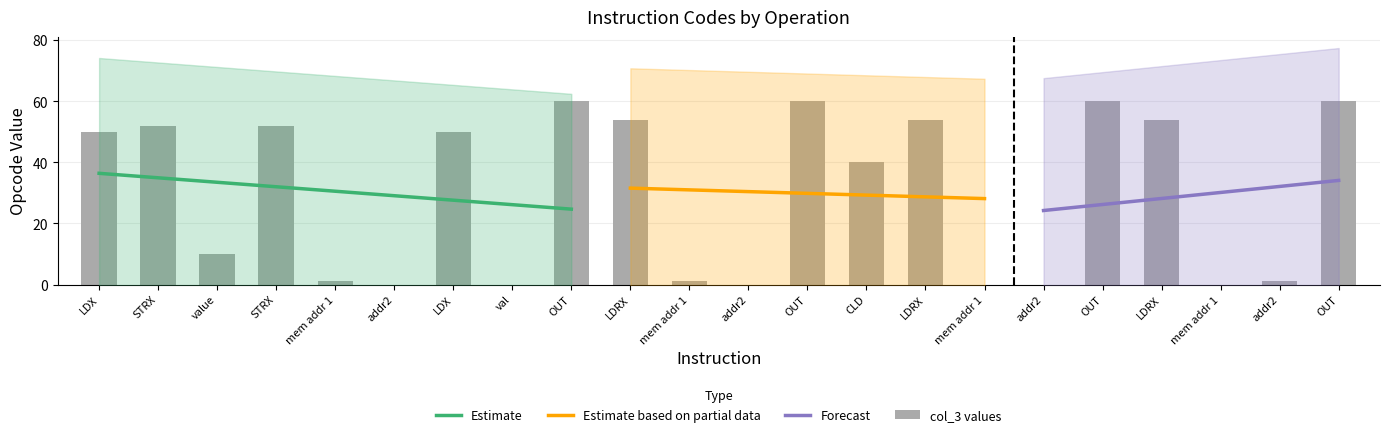

How many data points are above 50?

9